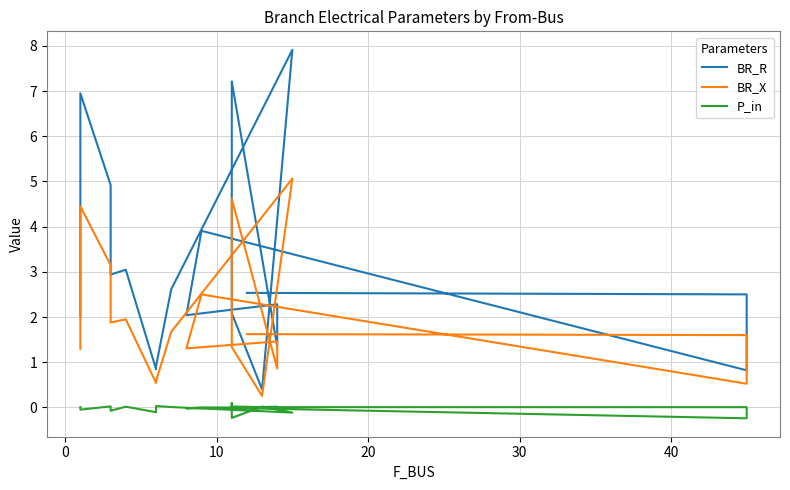

What is the smallest value displayed?

-0.2